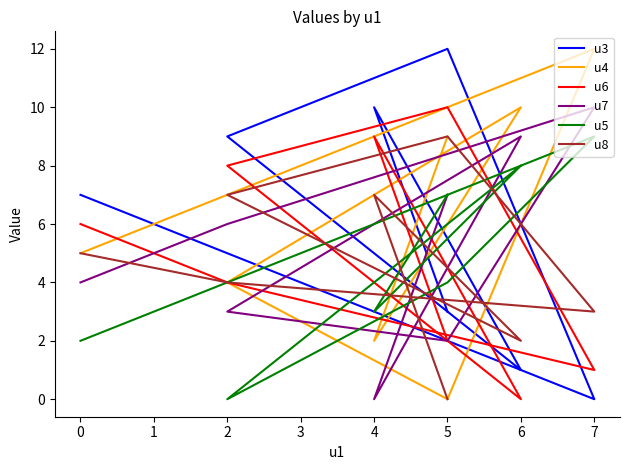

Count the u6 values in the range 2 to 9.

5